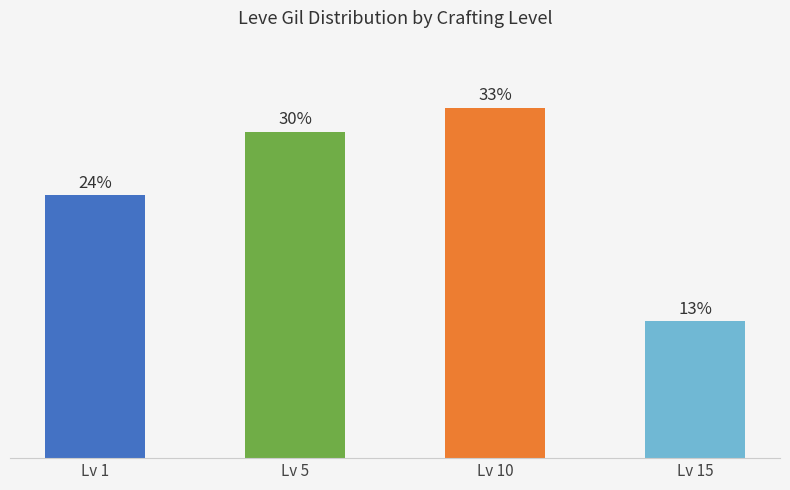

Does the chart contain any negative values?

No